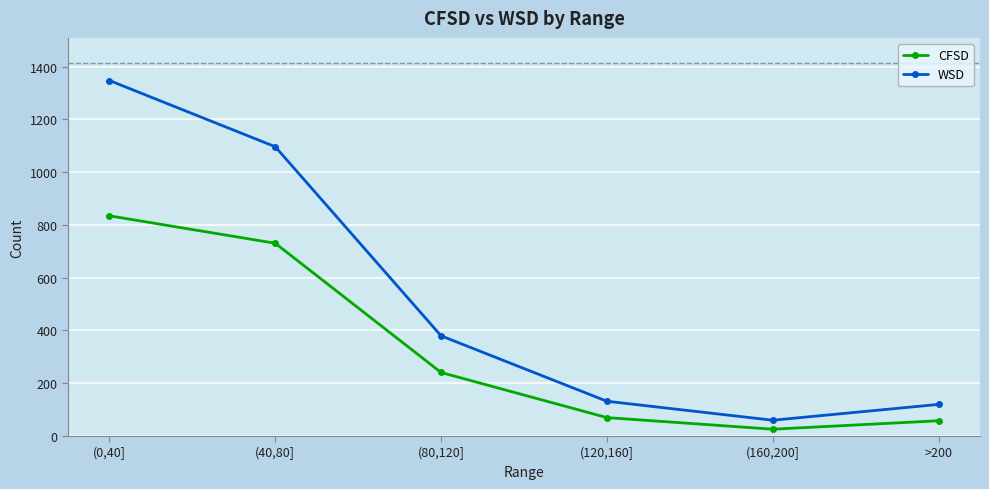

True or false: CFSD and WSD cross at least once.

False